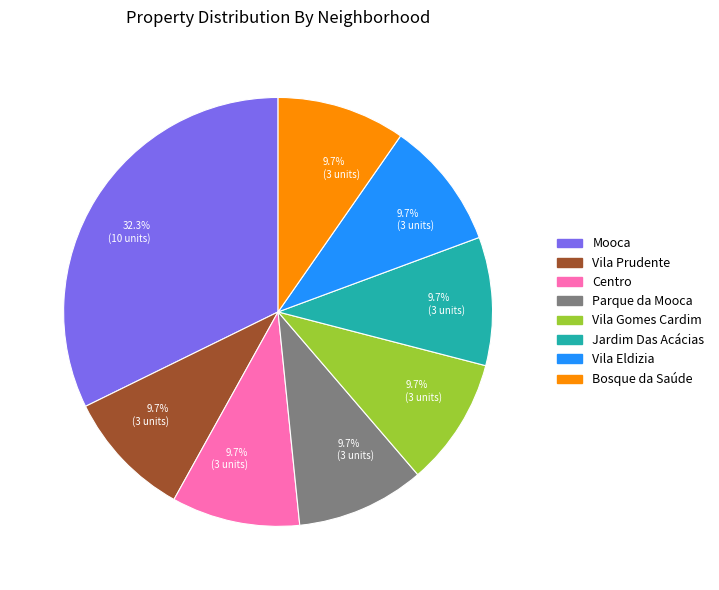

Does any single category account for the majority?

No